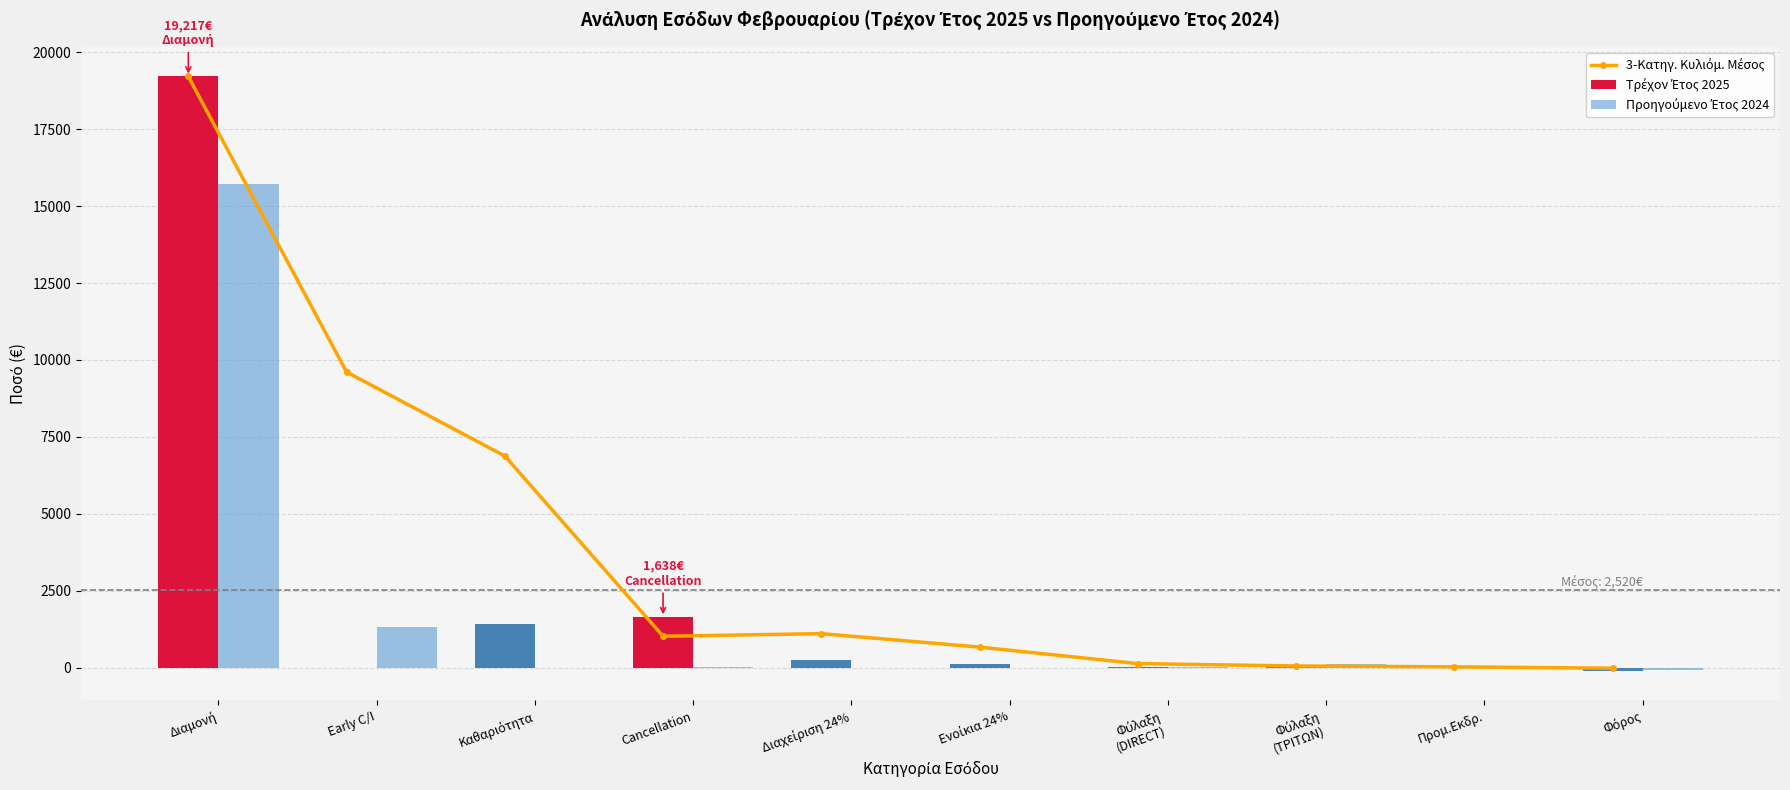

At which label does Προηγούμενο Έτος 2024 reach its peak?

Διαμονή